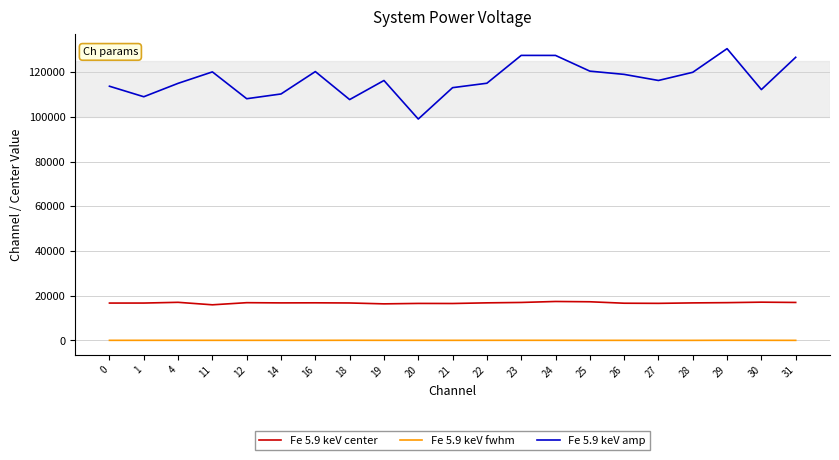

What is the difference between the Fe 5.9 keV center values at 4 and 23?

60.0